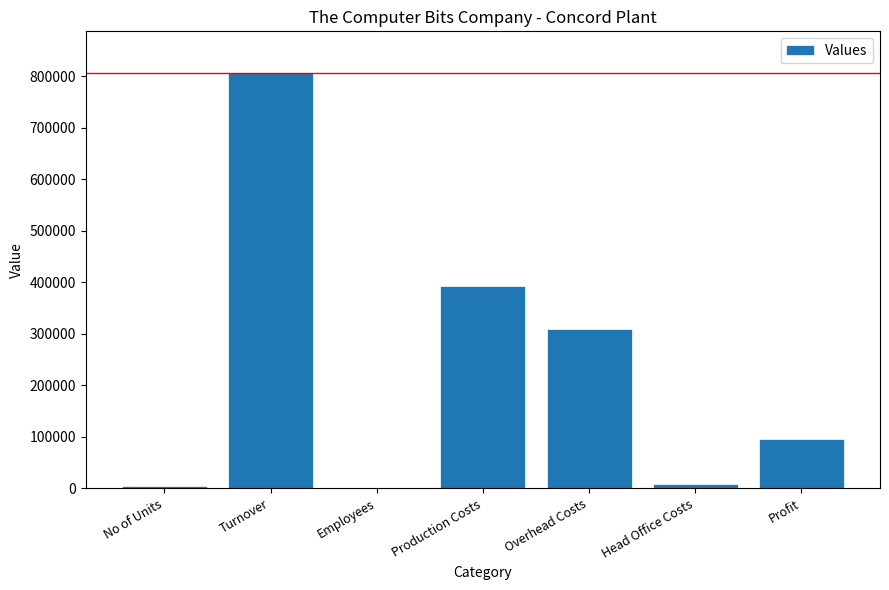

Which label corresponds to the largest value in the chart?

Turnover